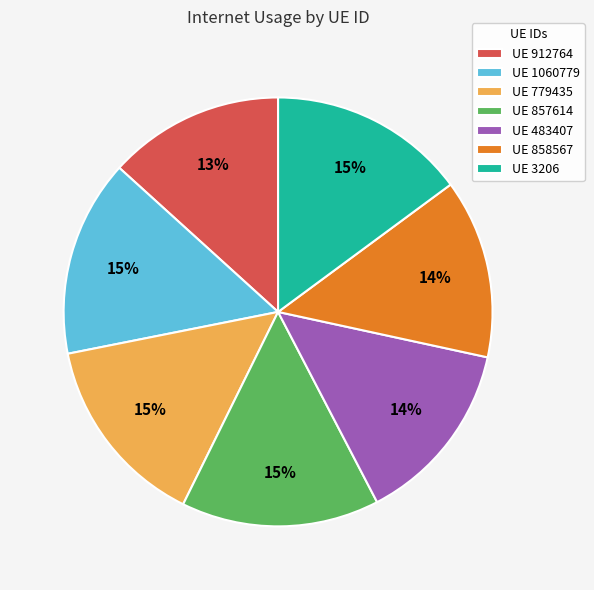

Which has a higher value, UE 858567 or UE 857614?

UE 857614